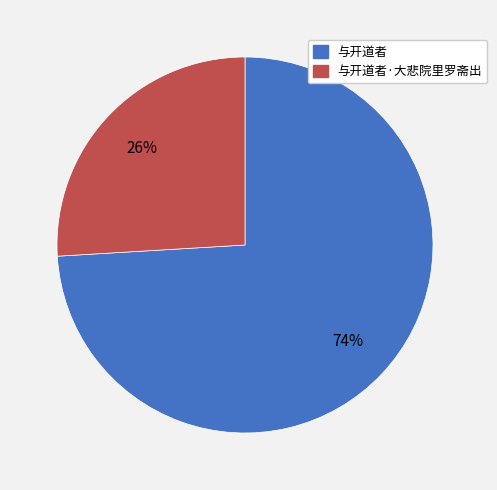

To the nearest percent, what is the difference between the largest and smallest slice percentages?

48%